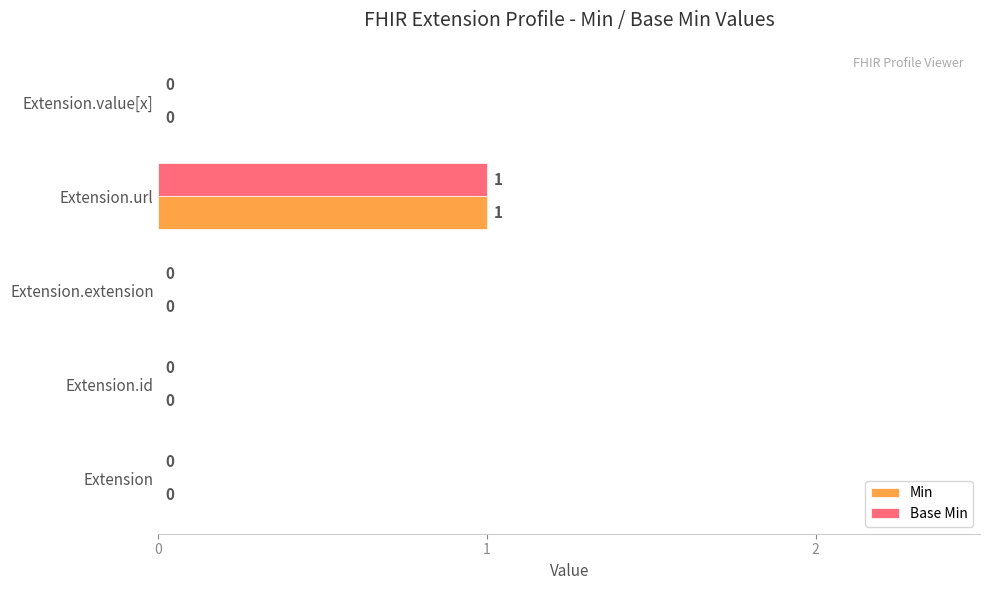

At which category is the sum across all series the highest?

Extension.url